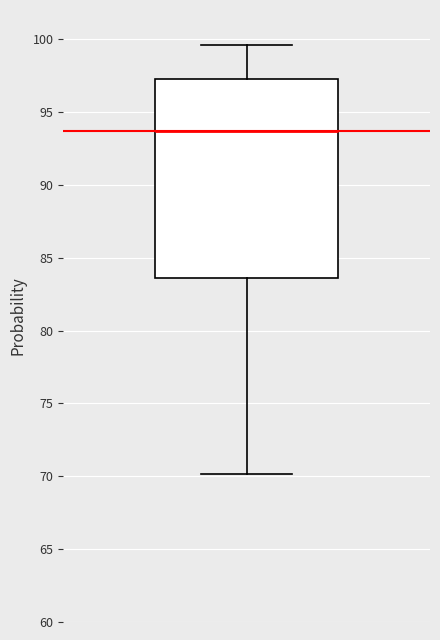

Where is the lower edge of the box on the y-axis? The values are not printed on the chart, so give them approximately, as read against the axis.

83.5